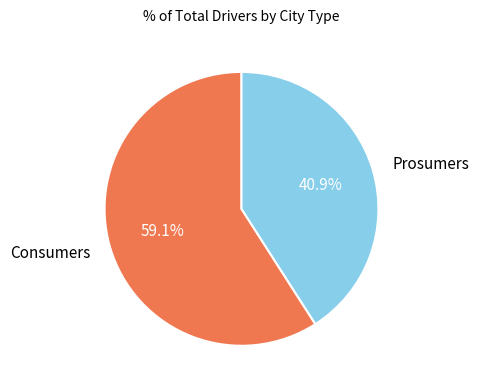

Is the sum of Prosumers and Consumers greater than half?

Yes